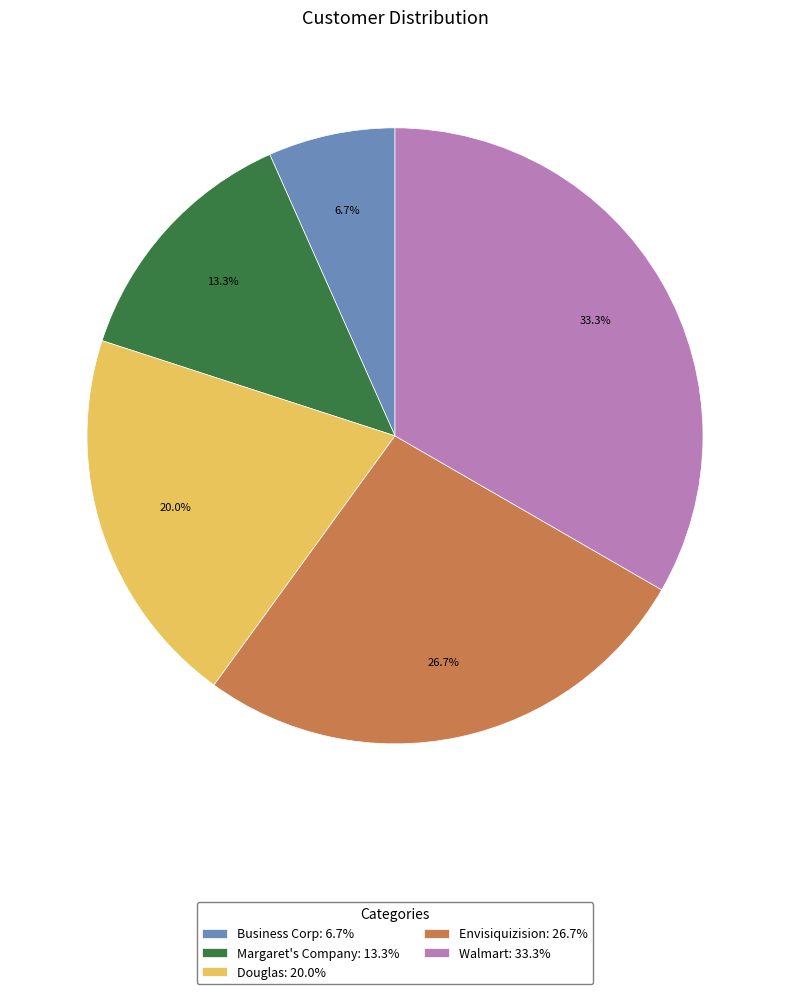

What is the ratio of the value at Douglas to the value at Business Corp?

3.0